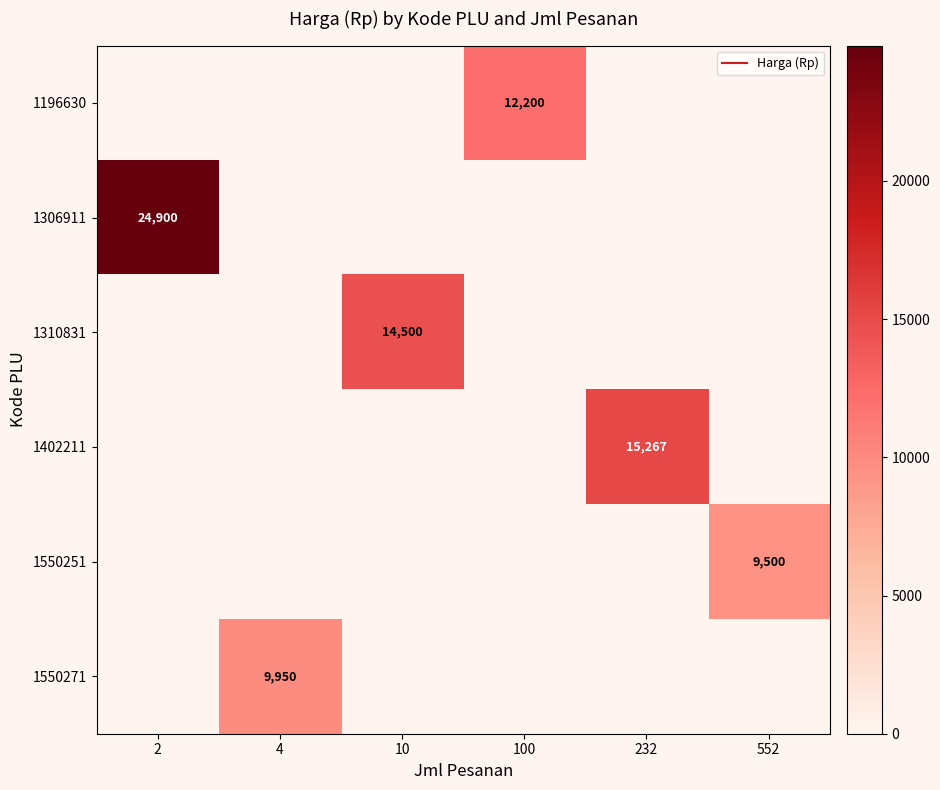

The 1550251 series shows 0.0 at 4. True or false?

True